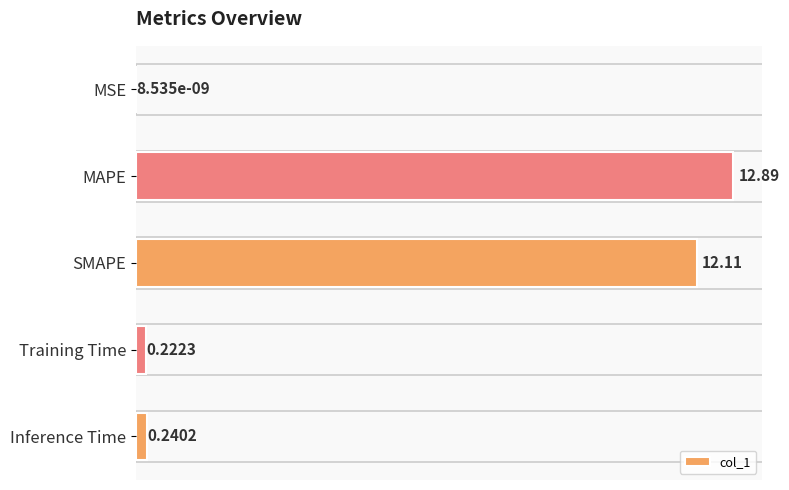

Between Inference Time and MAPE, which is larger?

MAPE